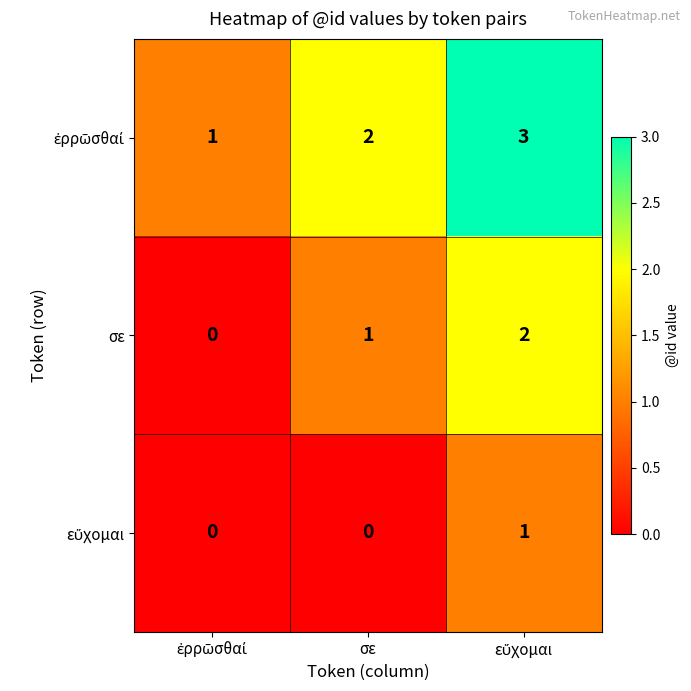

What is the maximum value shown in the chart?

3